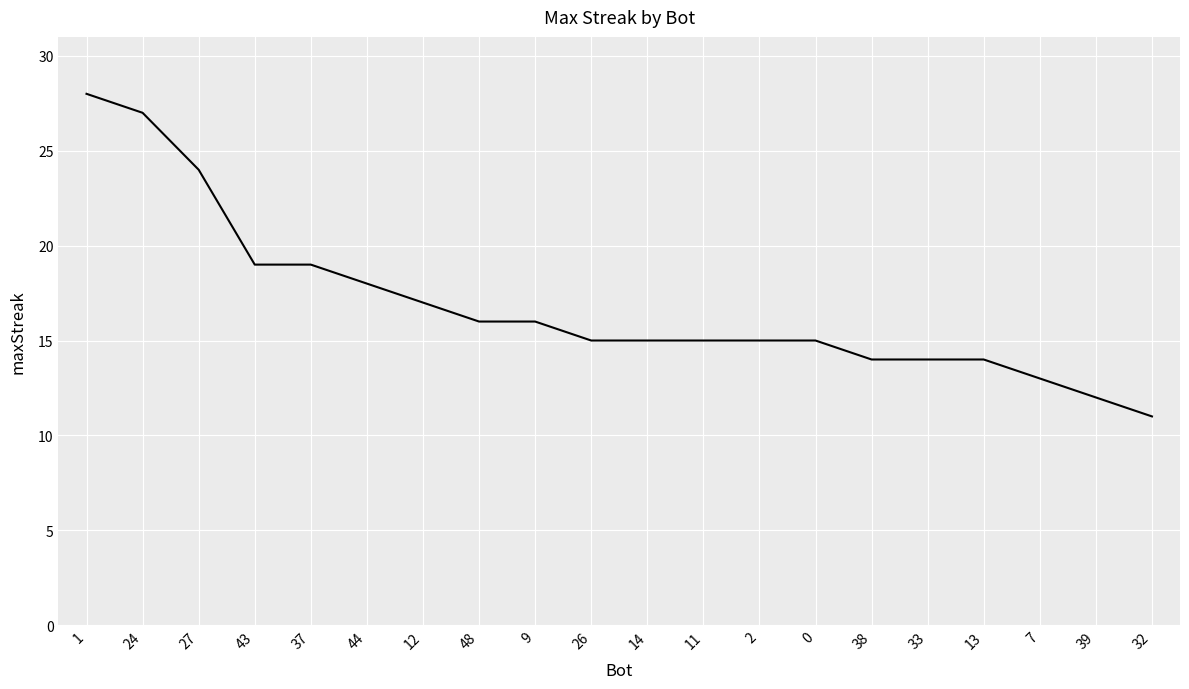

The chart shows a value of 17 at 27. True or false?

False